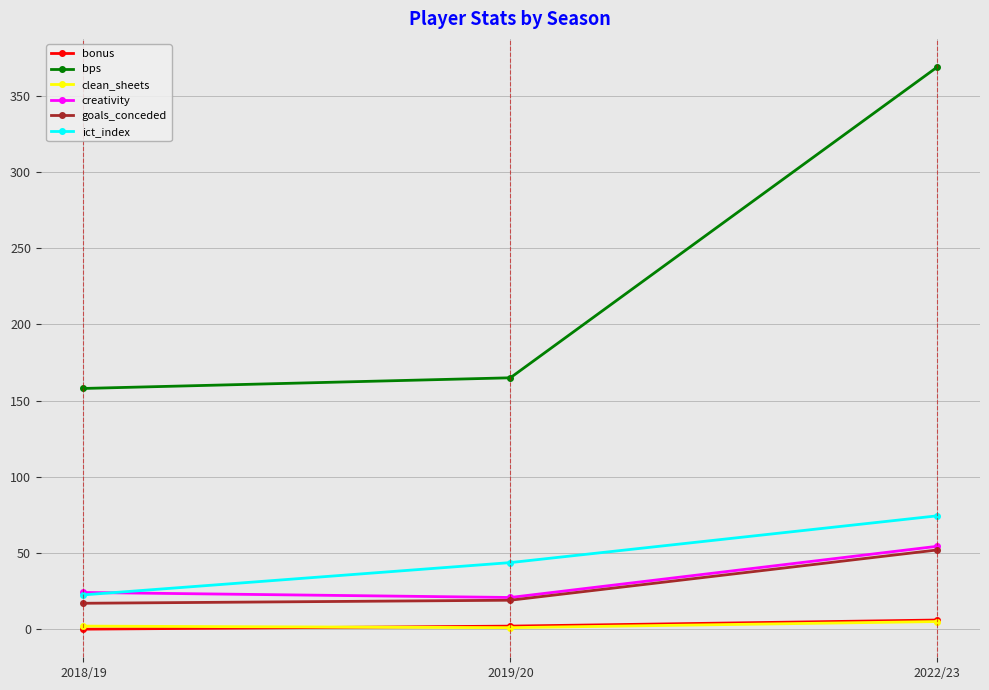

The ict_index series shows 16.4 at 2019/20. True or false?

False